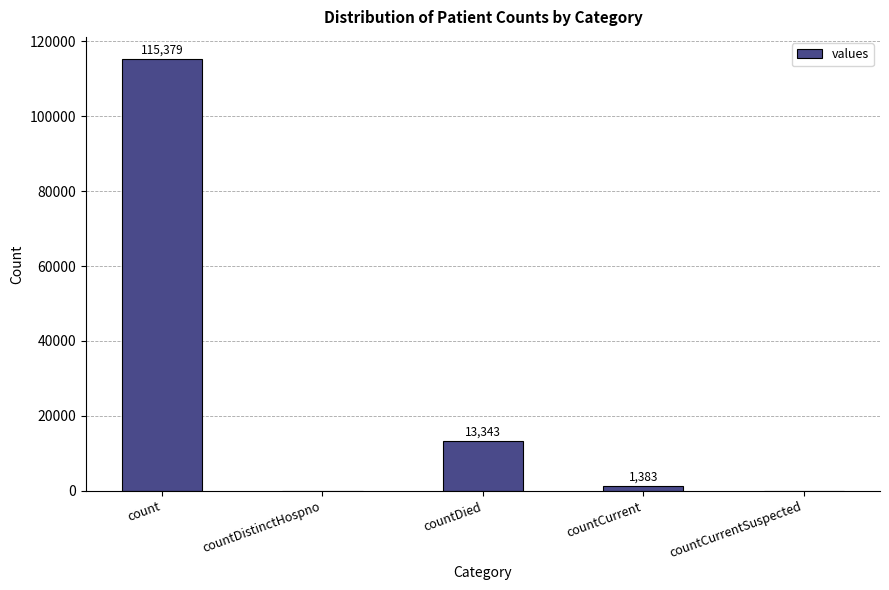

Are the bars horizontal?

No